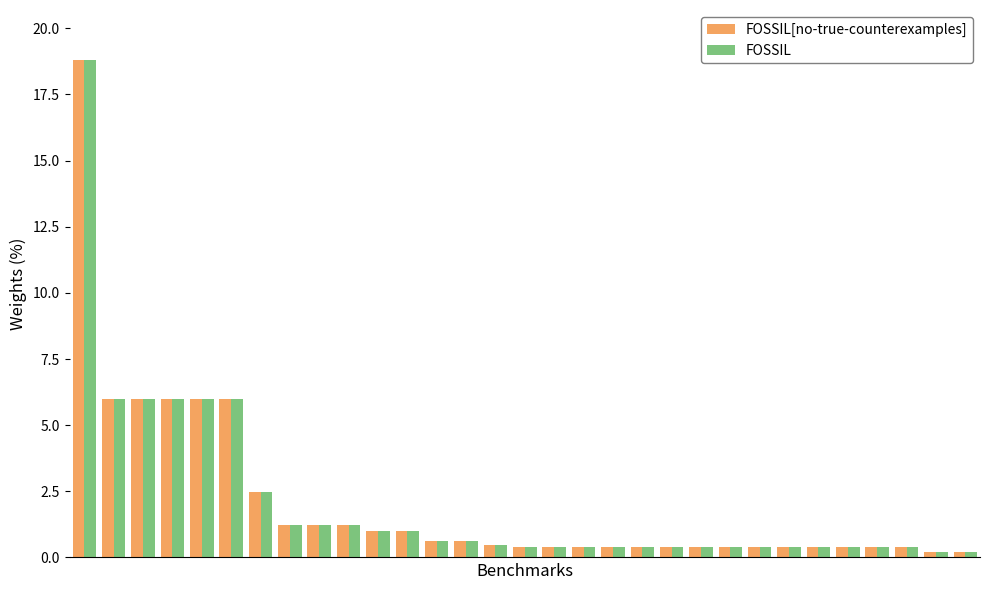

What is the highest value of the FOSSIL series?

18.8